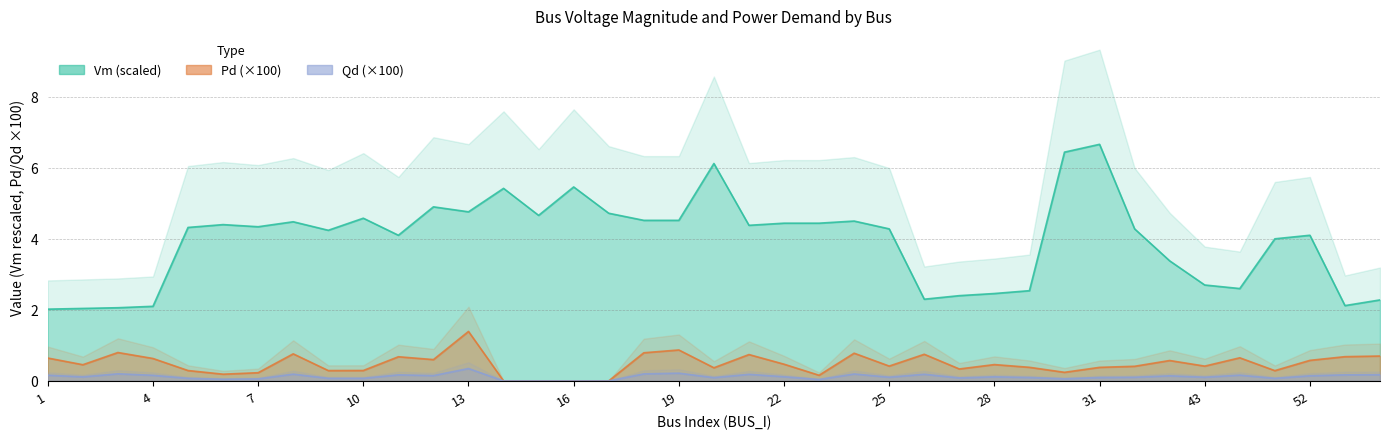

What is the difference between the highest and lowest values at 44?

2.4